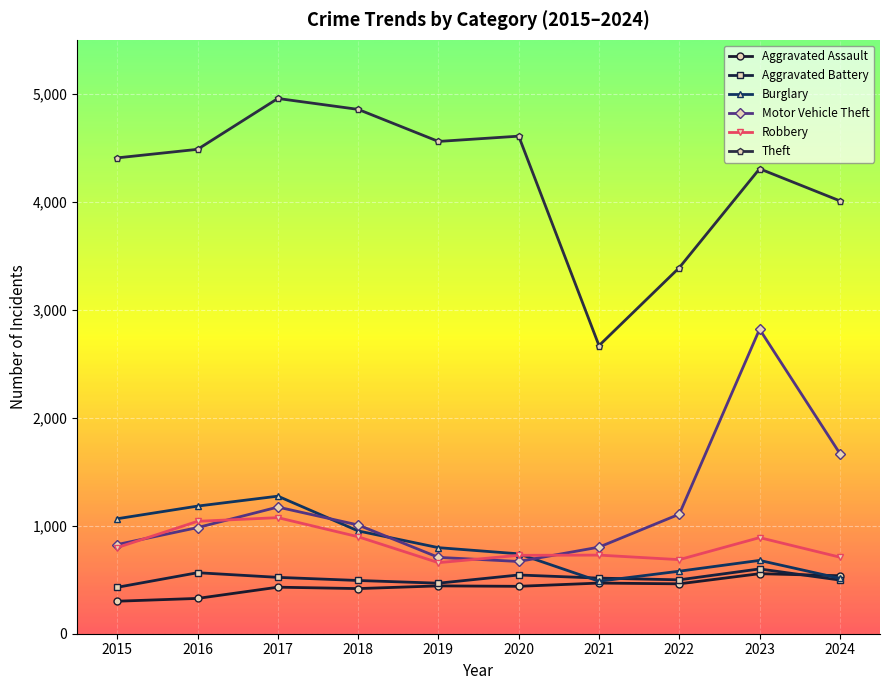

What is the spread (max minus min) of values at 2020?

4169